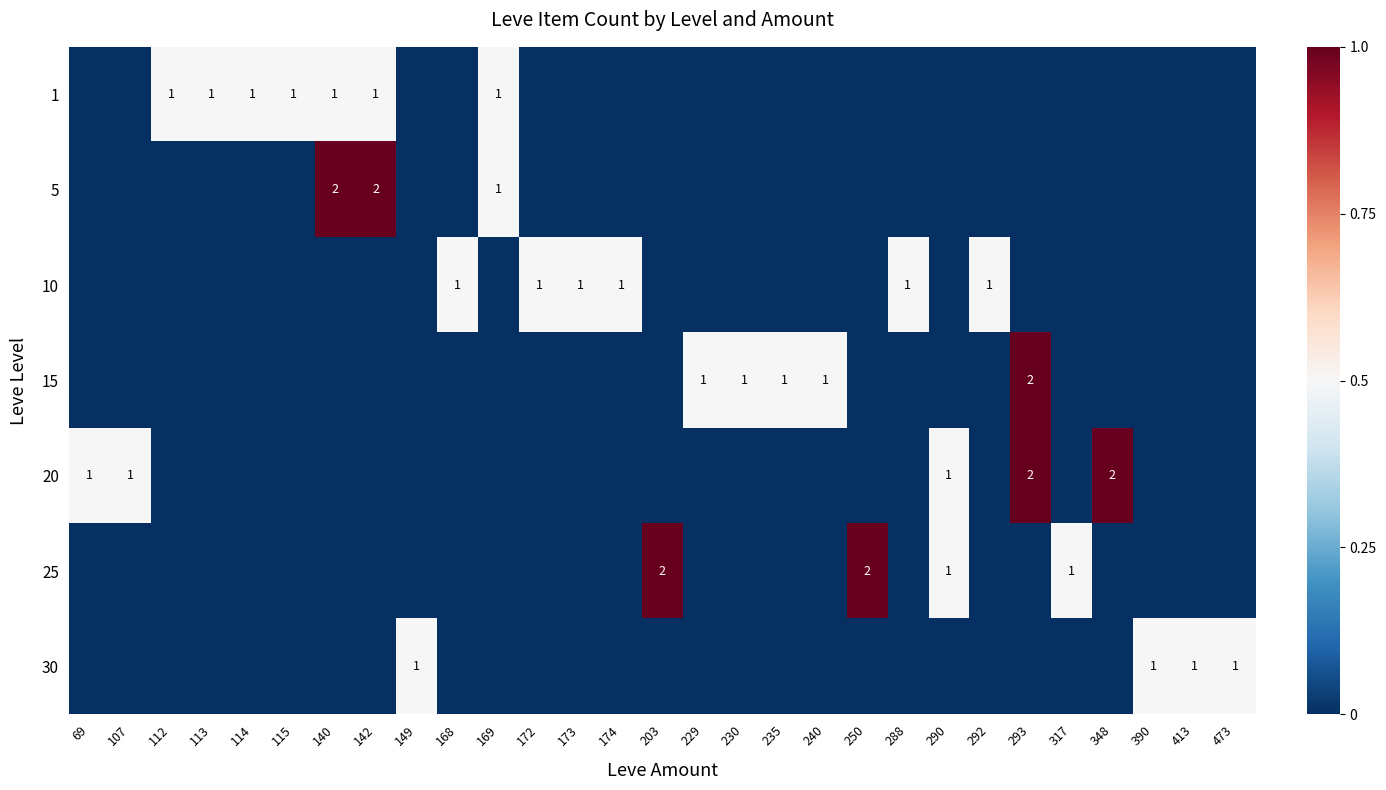

Which has a higher value, 473 or 292?

473